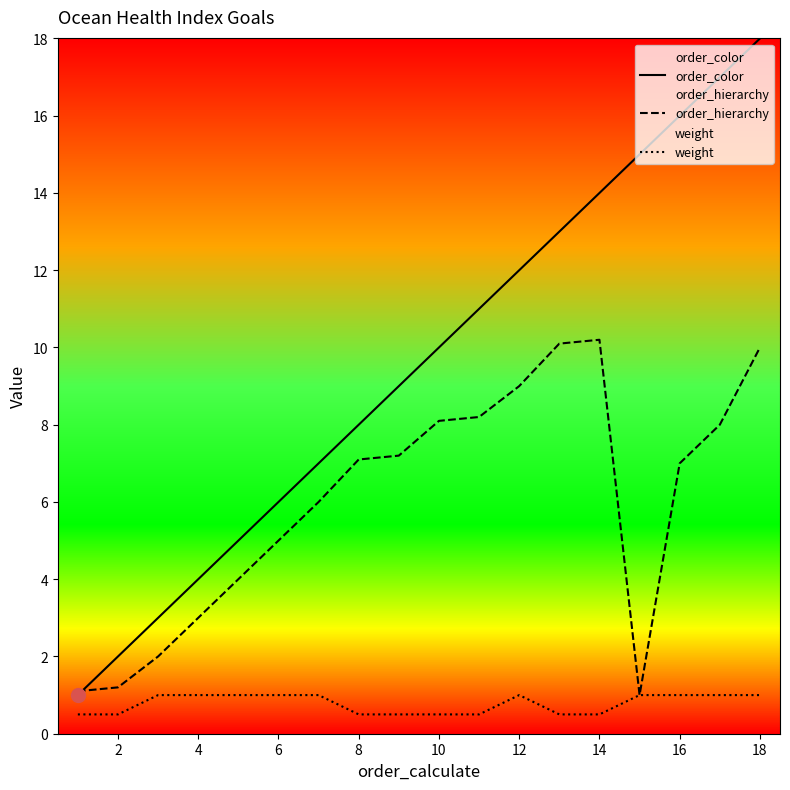

Which series has the largest total across all categories?

order_color